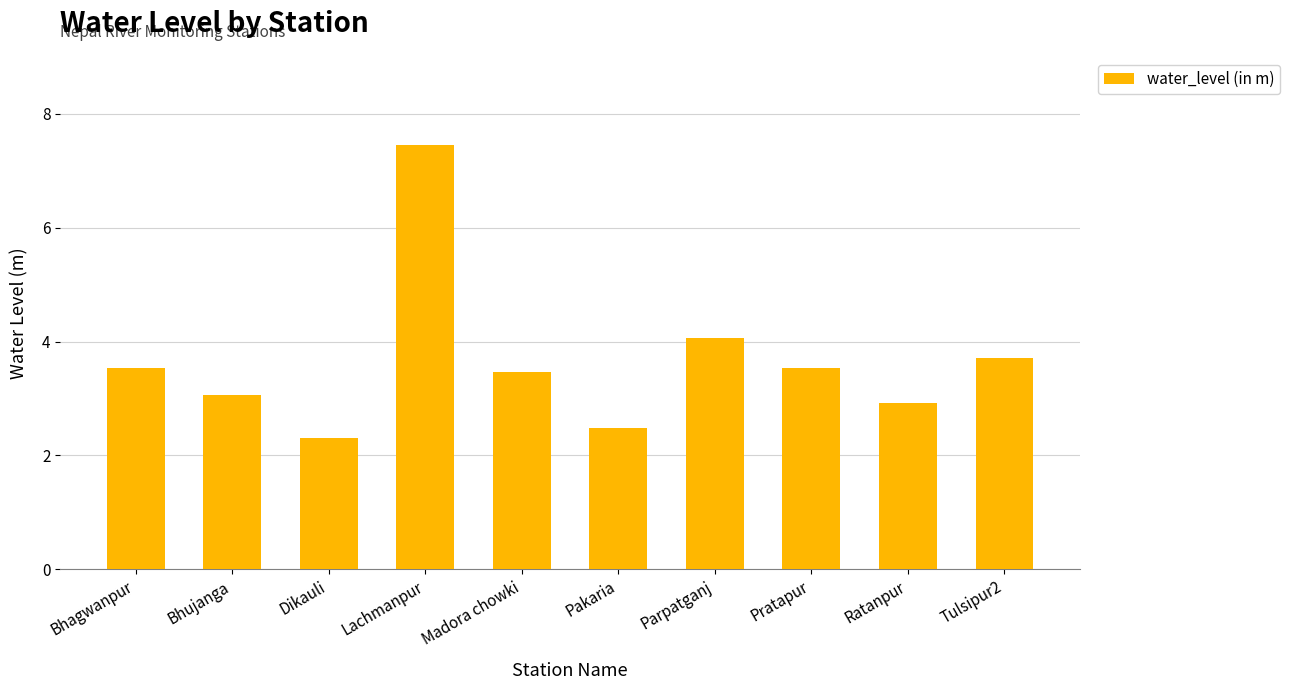

Reading right to left, transcribe all the data shown in this chart.

3.7	2.9	3.5	4.1	2.5	3.5	7.5	2.3	3.1	3.5